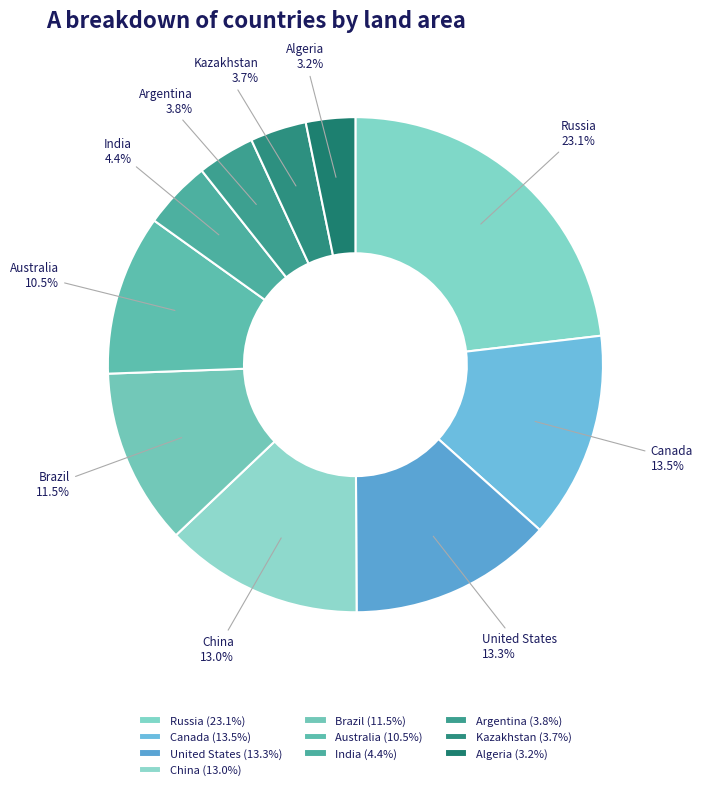

Is there any slice that represents more than half of the pie?

No